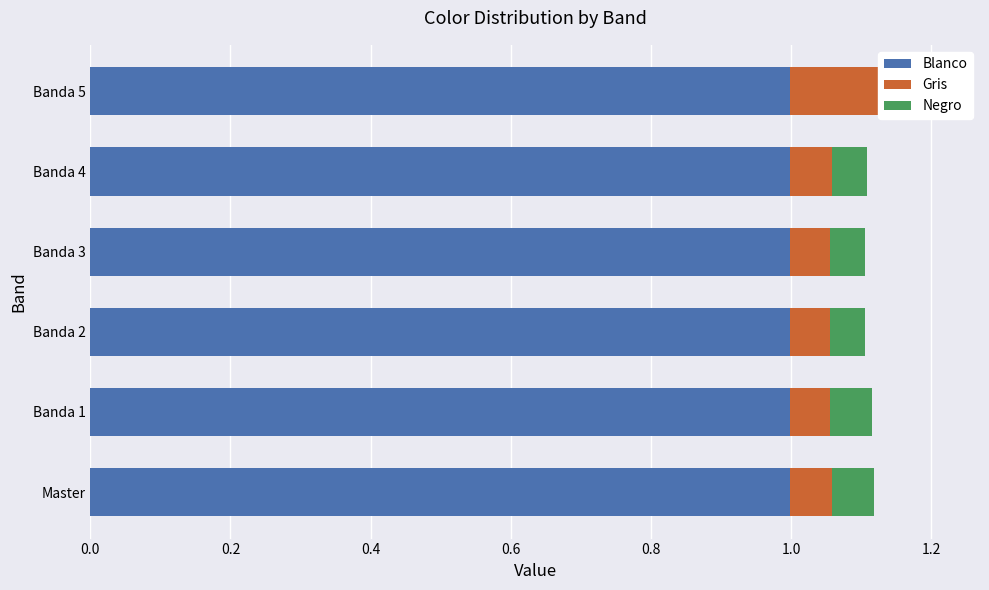

Reading left to right, extract all data points from this chart.

Blanco: 0.6	0.6	0.6	0.6	0.6	0.6
Gris: 0.1	0.1	0.1	0.1	0.1	0.2
Negro: 0.1	0.1	0.1	0.1	0.1	0.1